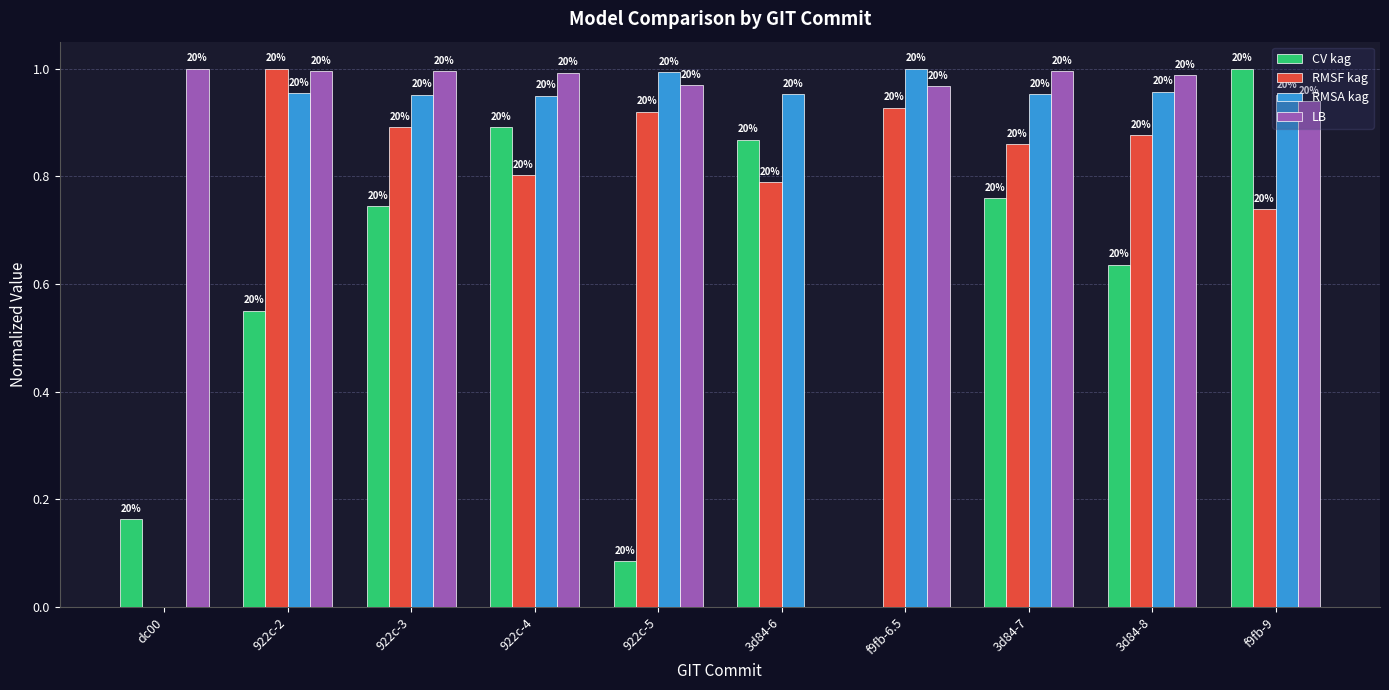

What are all the series names shown in the legend?

CV kag, RMSF kag, RMSA kag, LB